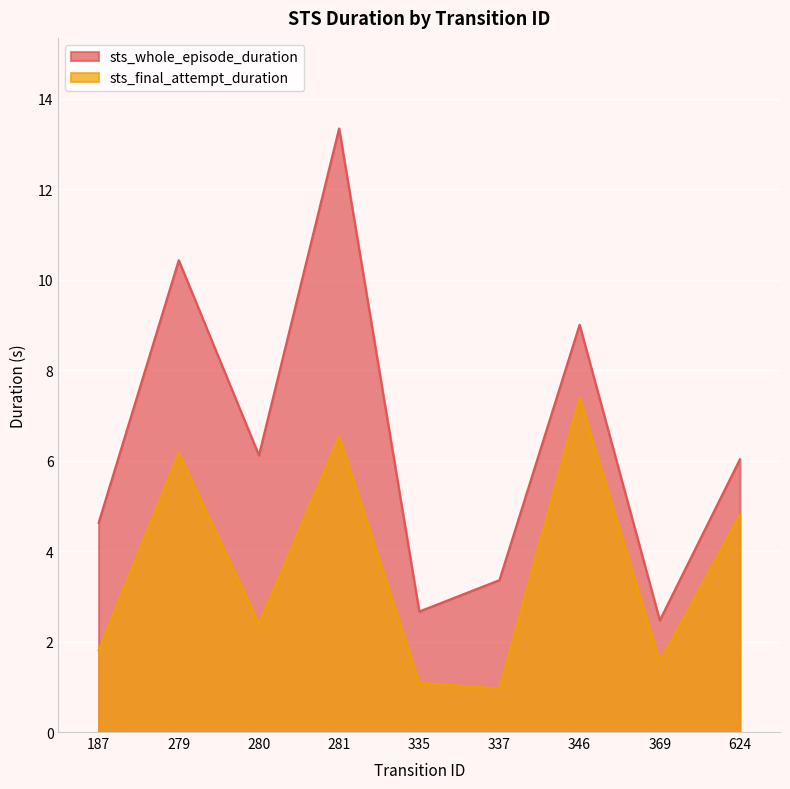

Count the number of data series in this chart.

2